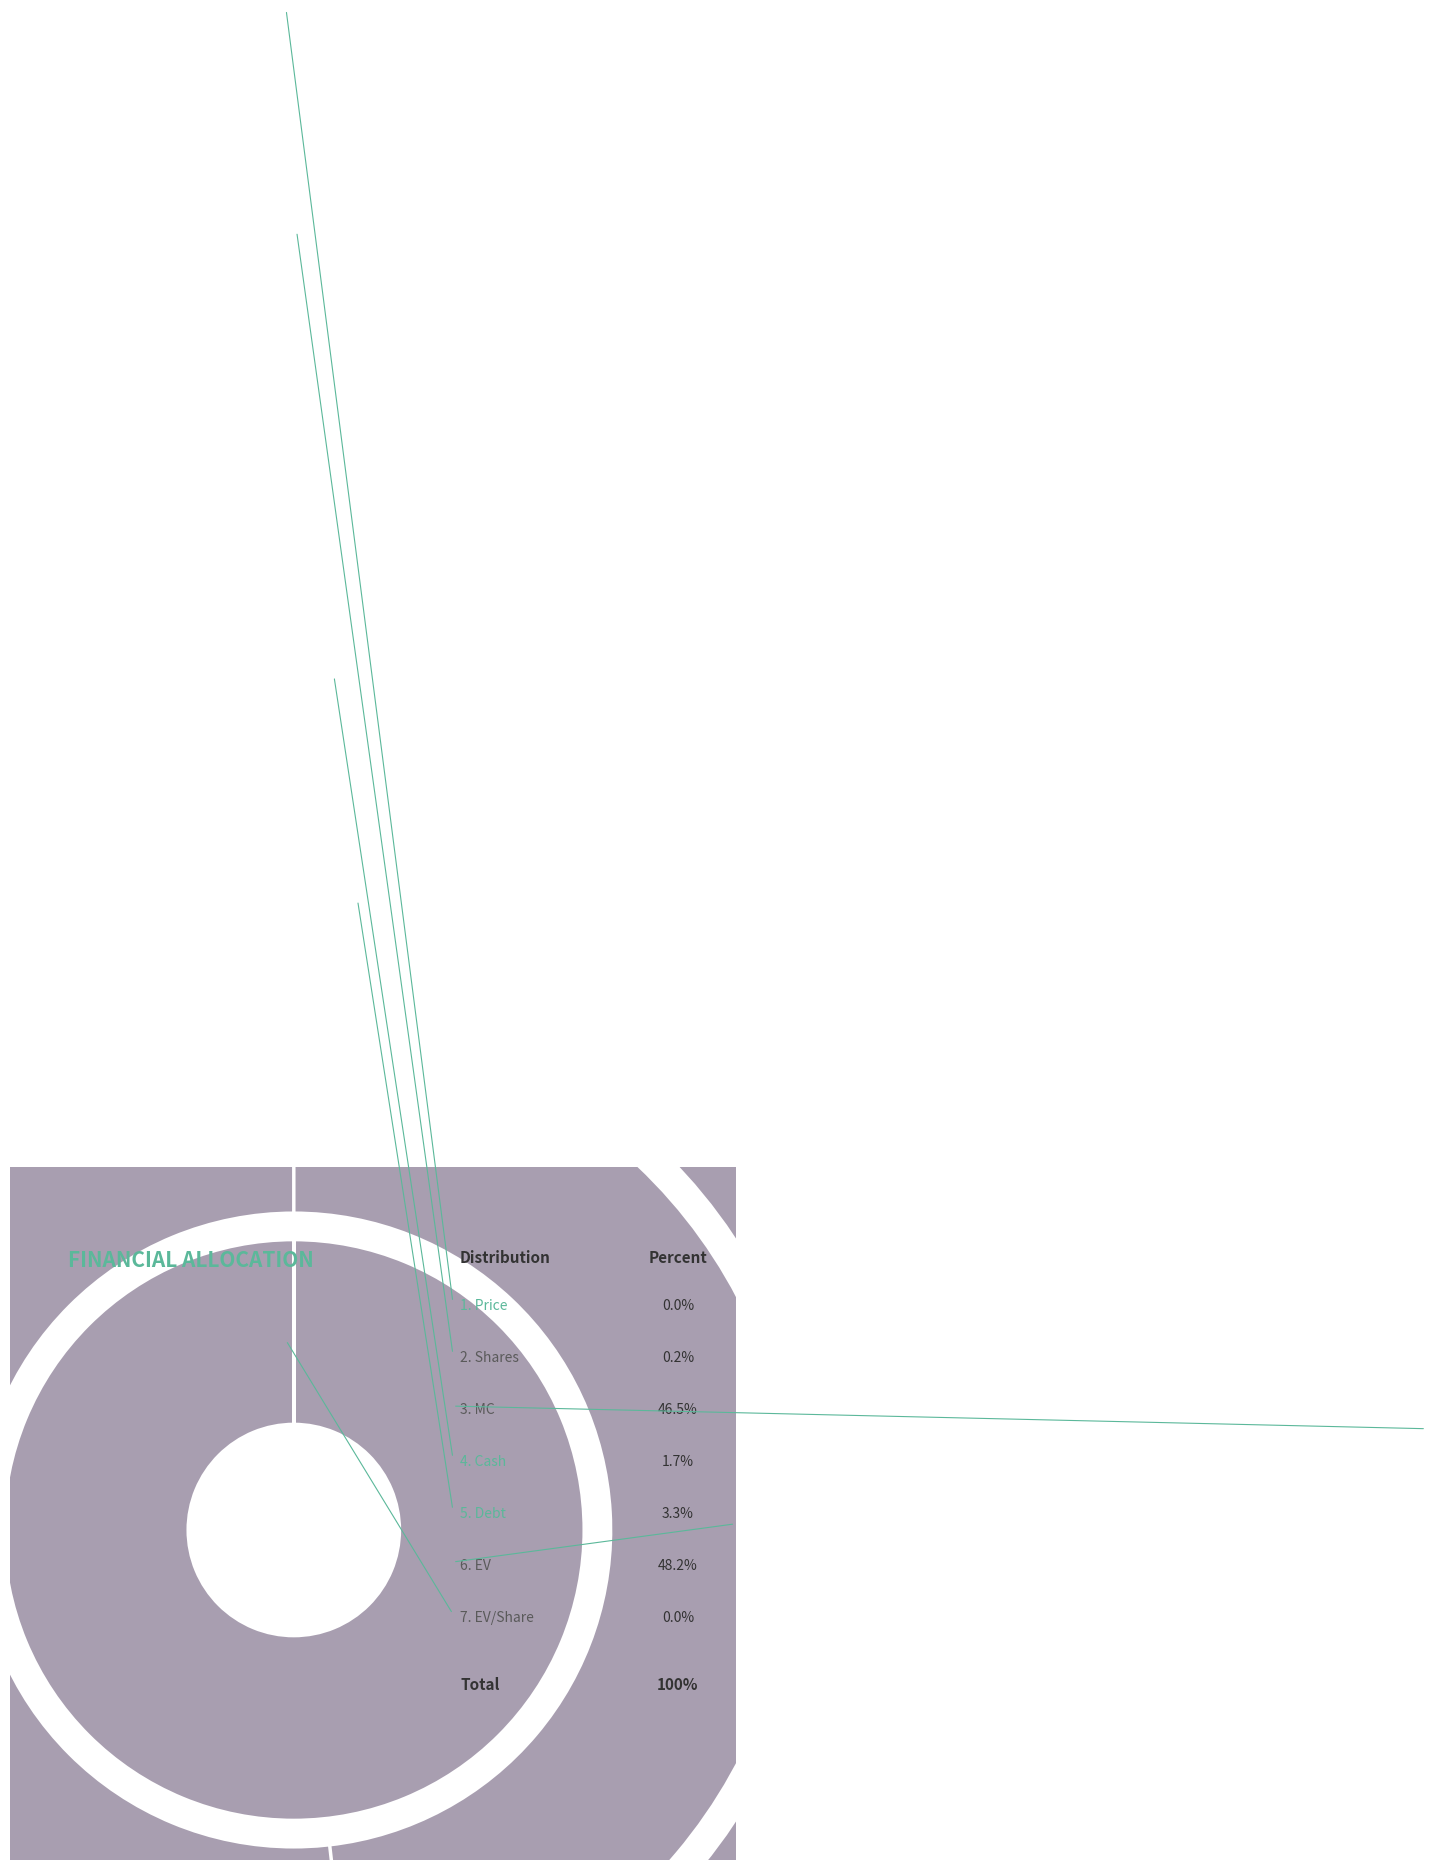

Which has a higher value, Shares or Price?

Shares